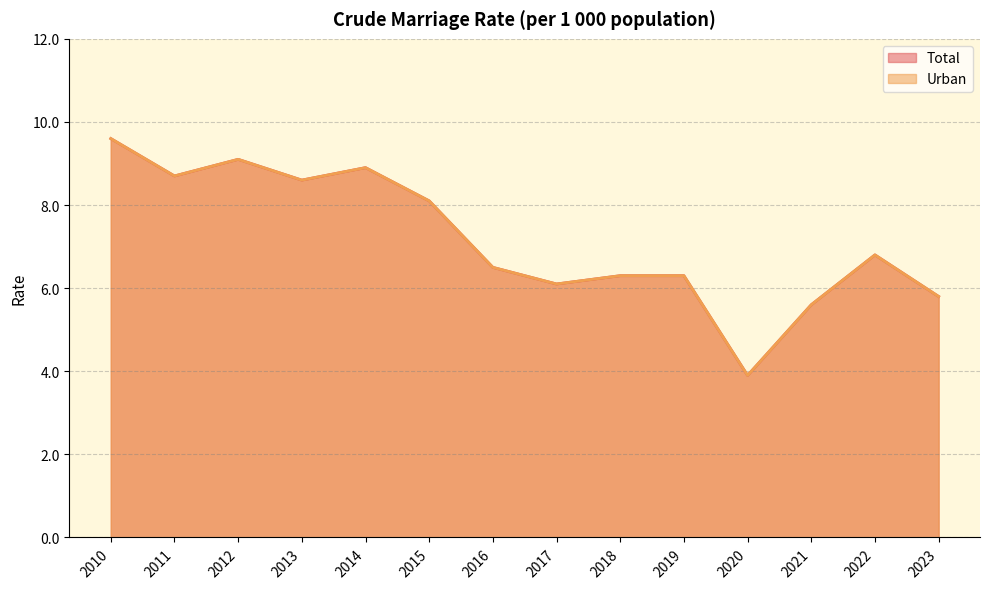

What are all the series names shown in the legend?

Total, Urban